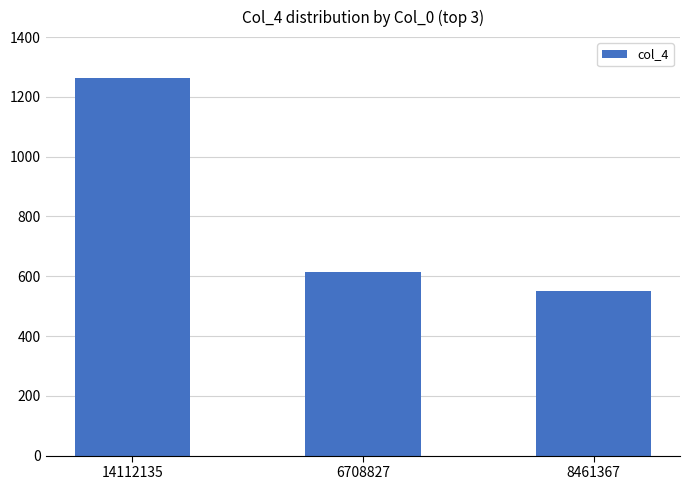

What is the change in value from 14112135 to 8461367?

-714